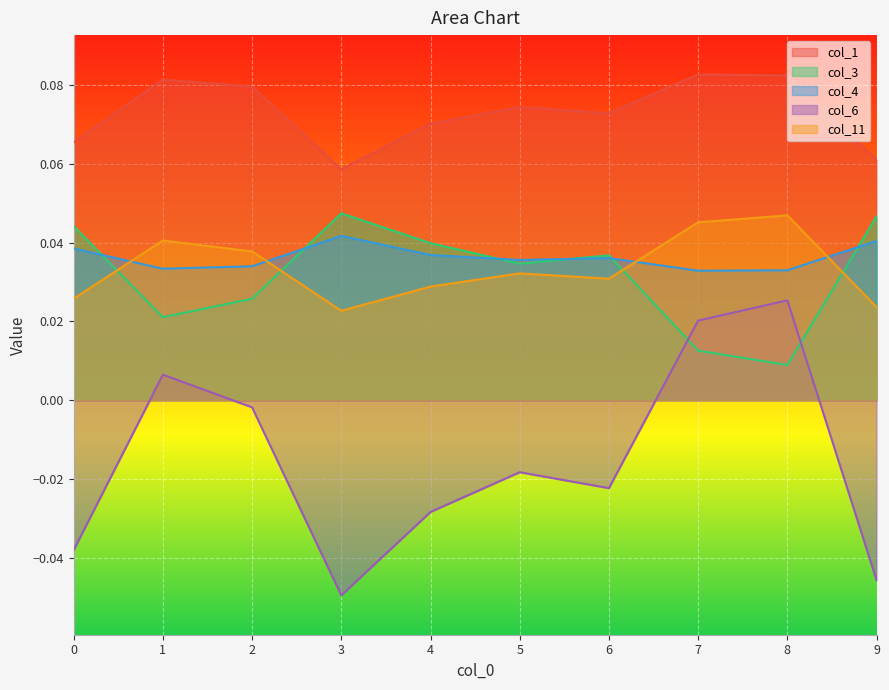

Between 3 and 9, which is larger?

9